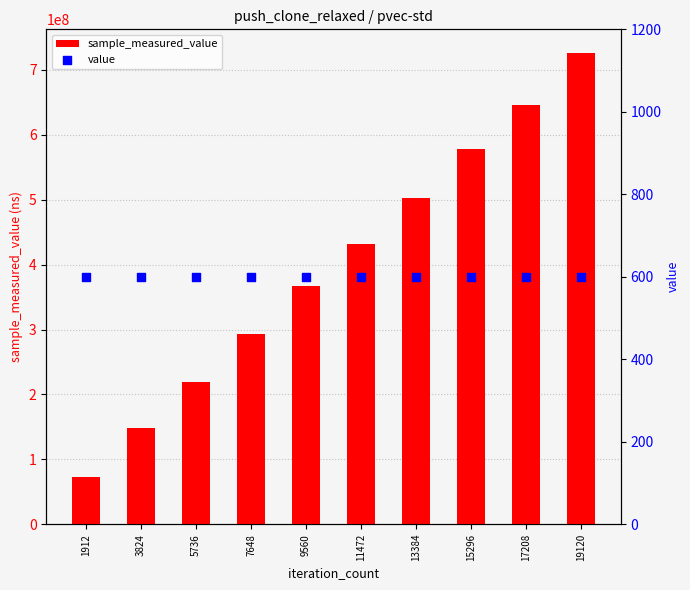

What is the total value across all series at 19120?

726265110